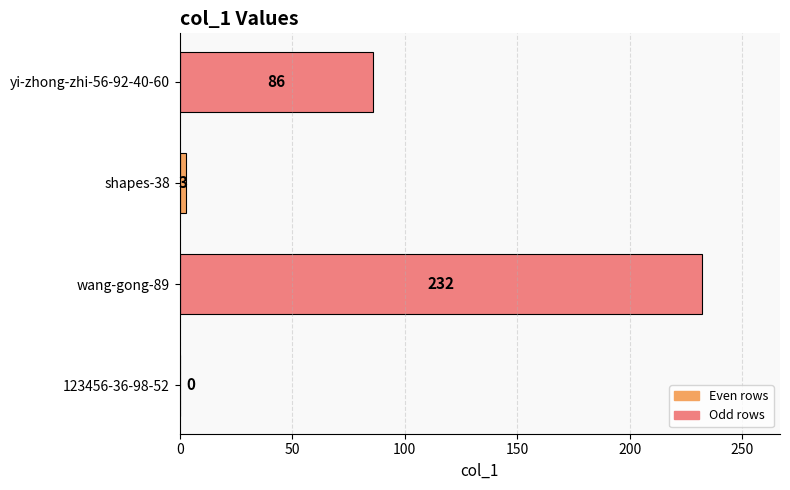

True or false: the data shows 3 at shapes-38.

True